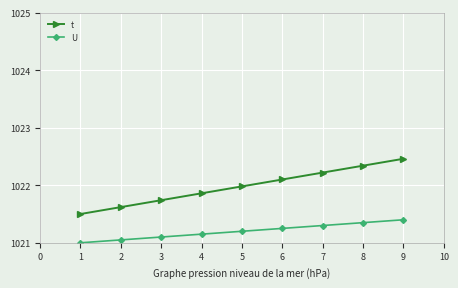

True or false: t and U cross at least once.

False